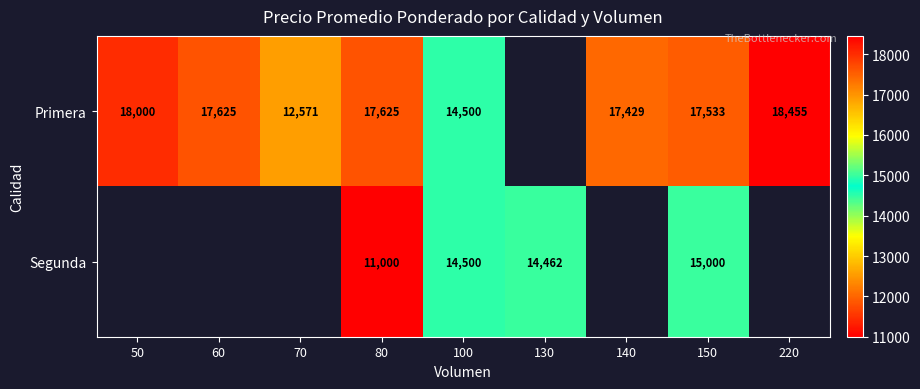

True or false: Primera has a value of 18000 at 50.

True